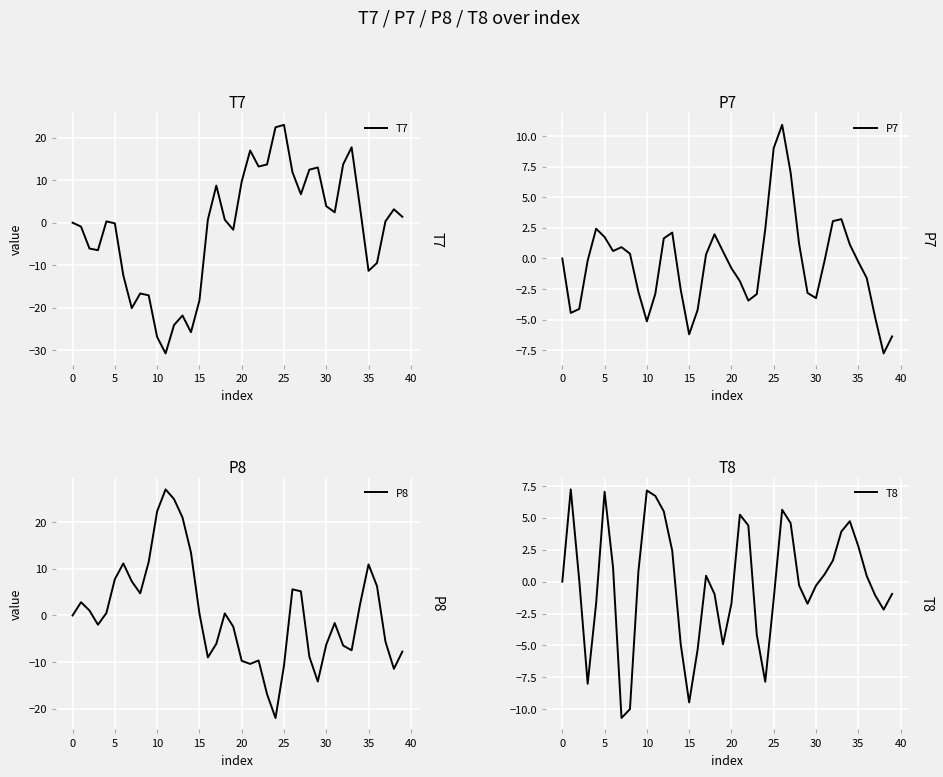

How many data points in T8 are less than 0?

19